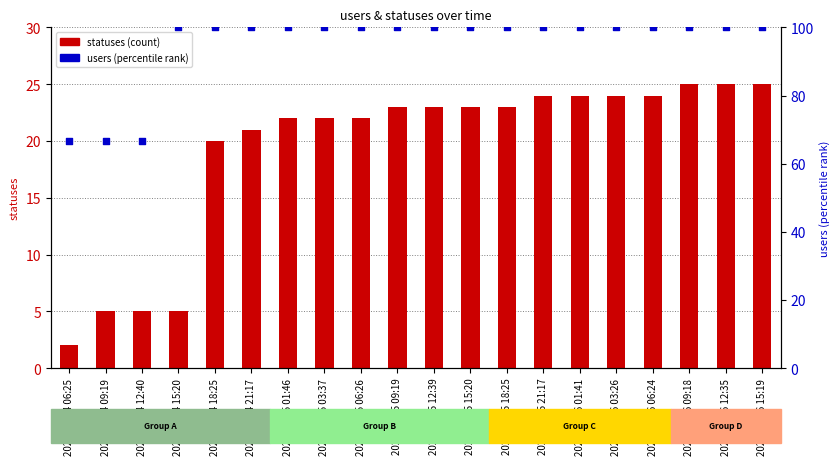

At how many categories does at least one series exceed 59?

20